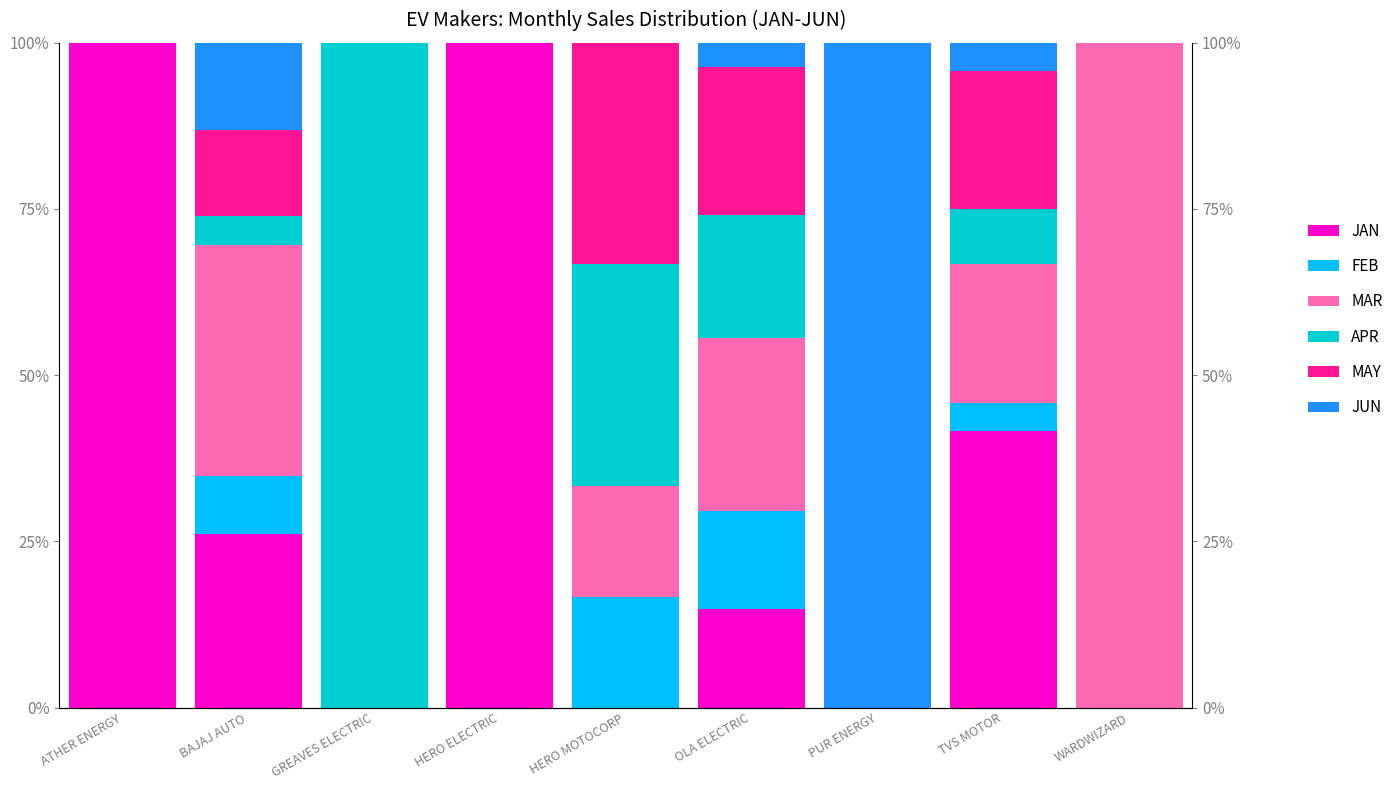

How many positive values does the FEB series have?

4